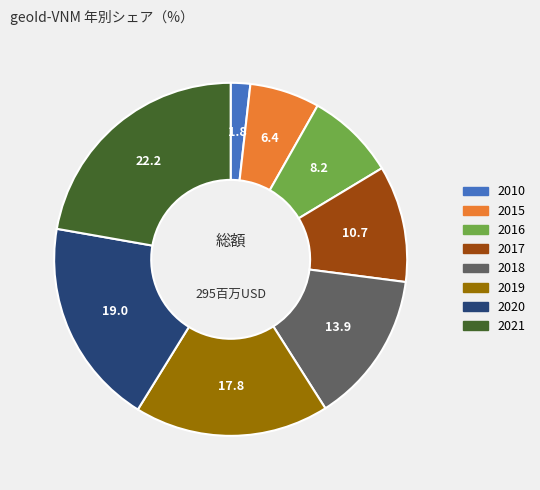

Approximately how many times larger is the value at 2020 compared to 2018?

1.4